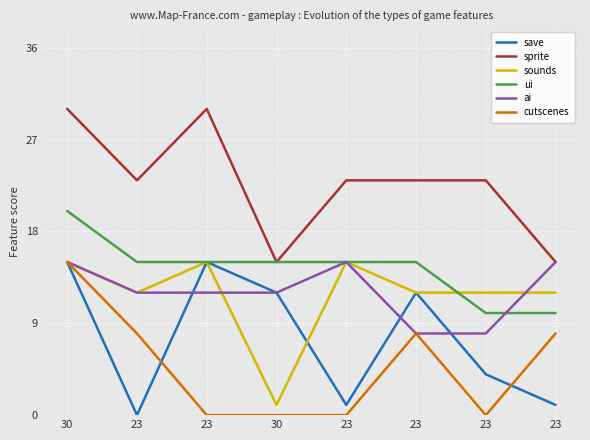

Which series changed the most between 30 and 23?

sounds